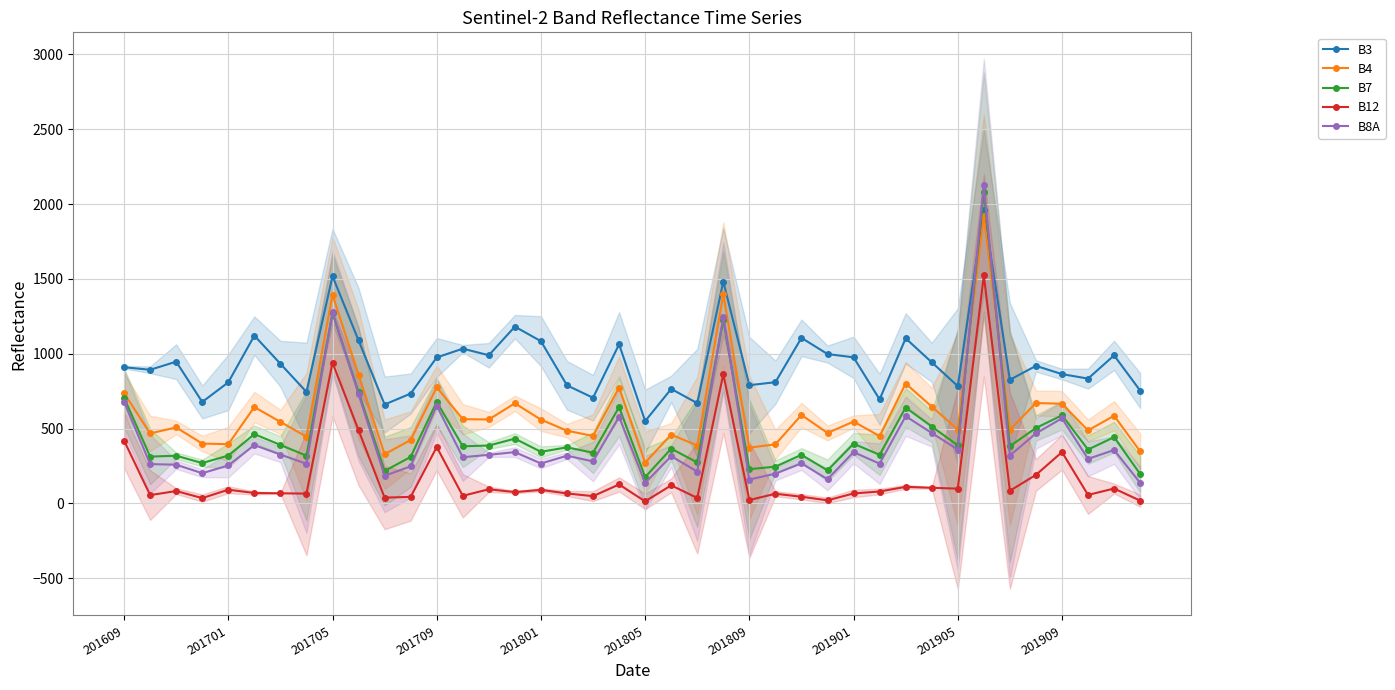

Which series has the largest total across all categories?

B3